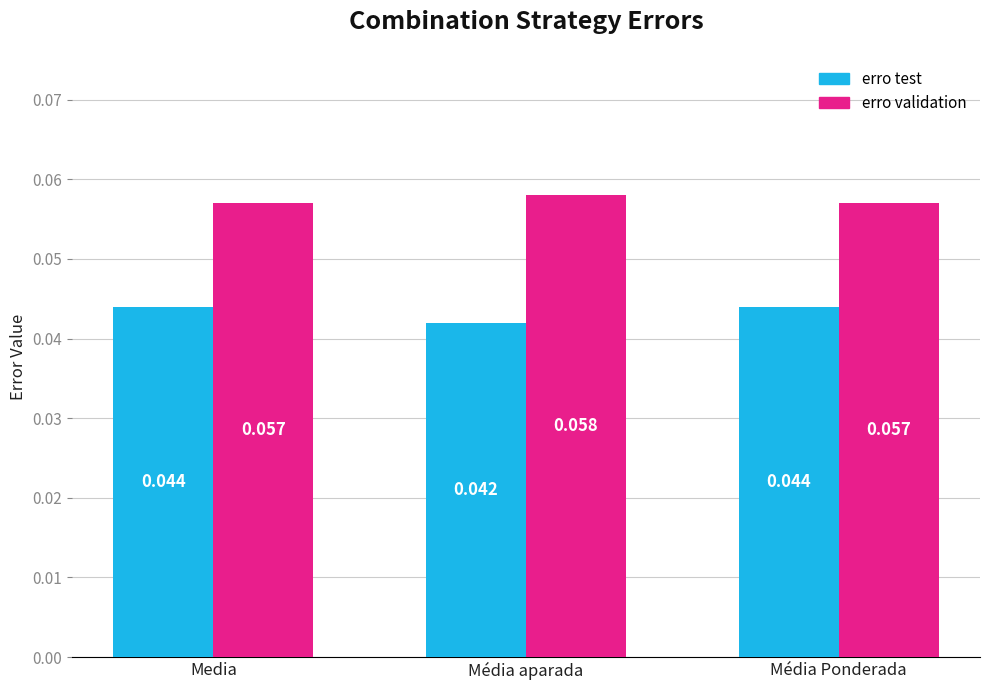

At Média Ponderada, list the series in order from smallest to largest.

erro test, erro validation